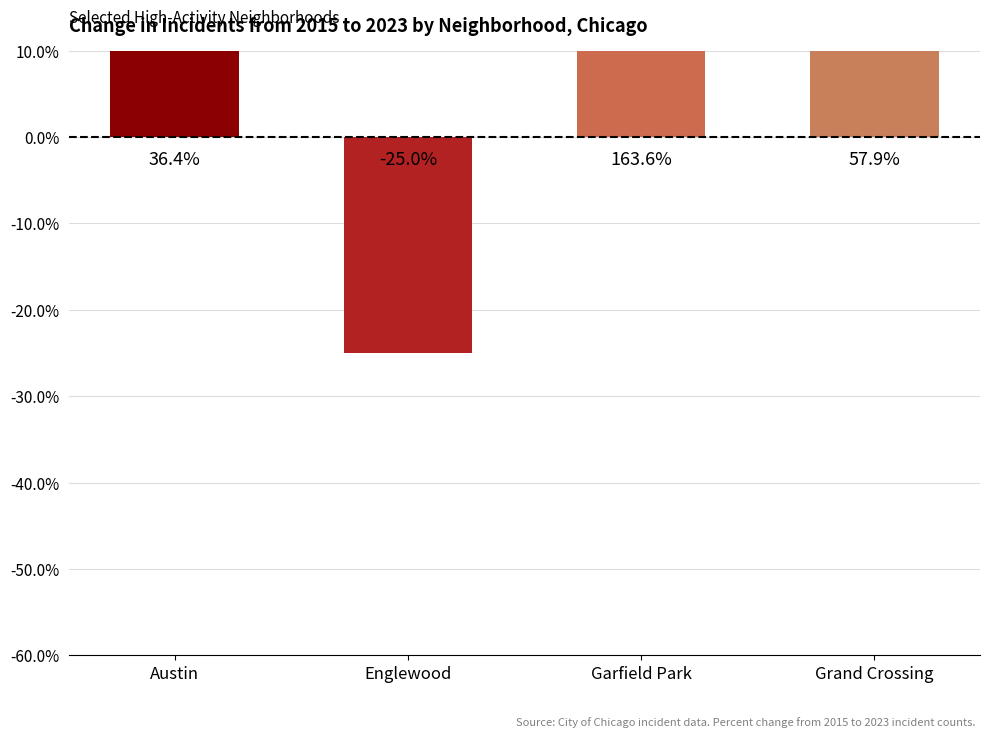

The value at Grand Crossing is 57.9. True or false?

True